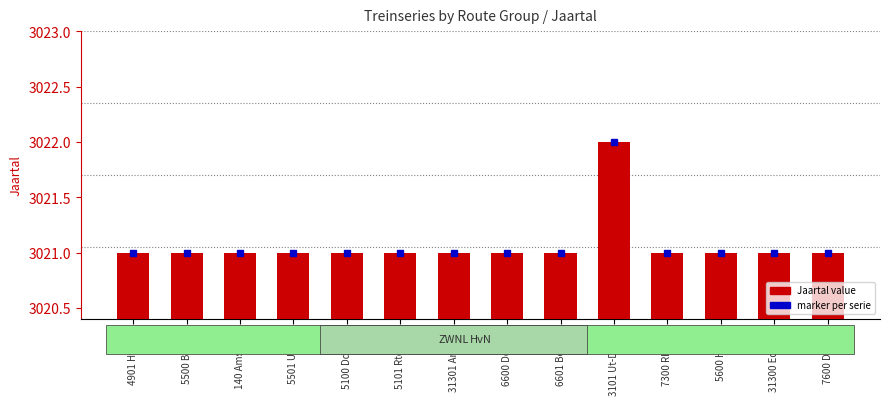

What is the difference between the maximum and minimum values?

1